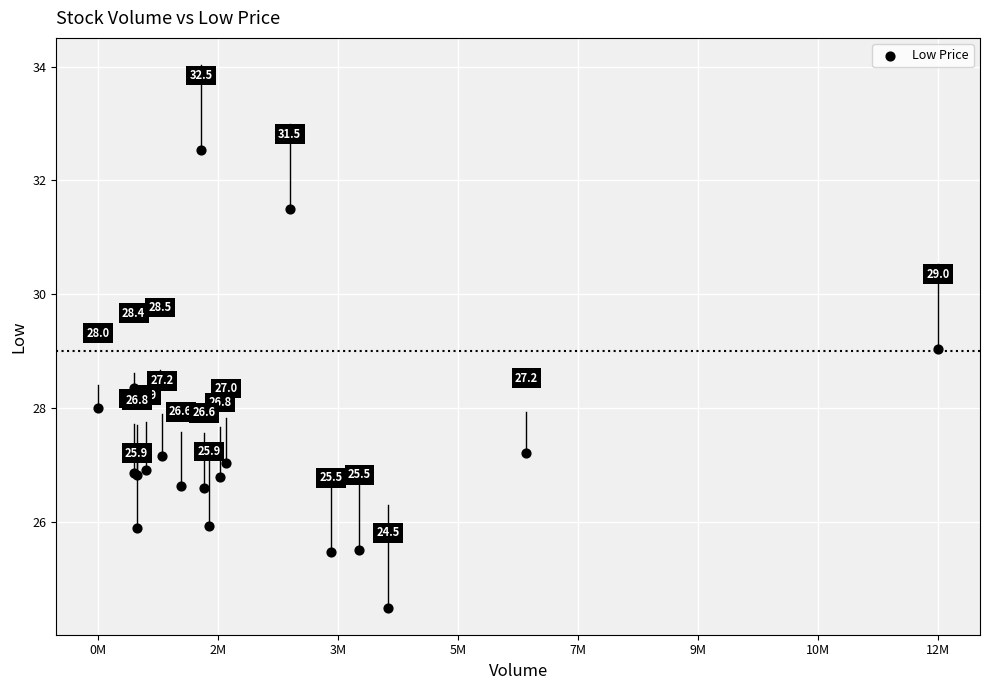

What Y value in the scatter plot is closest to 28?

28.0